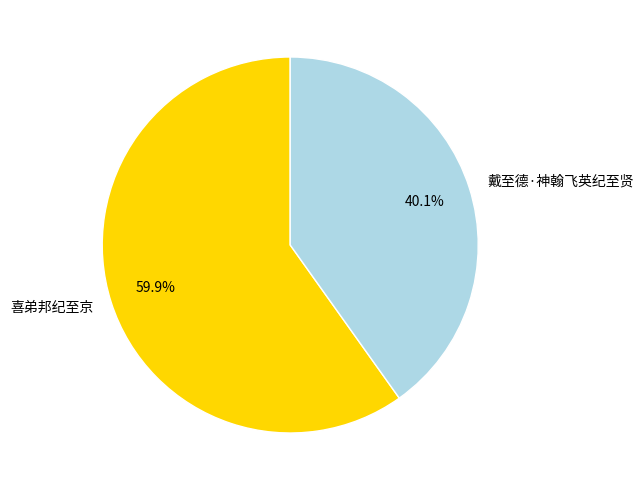

Which has a higher value, 喜弟邦纪至京 or 戴至德·神翰飞英纪至贤?

喜弟邦纪至京